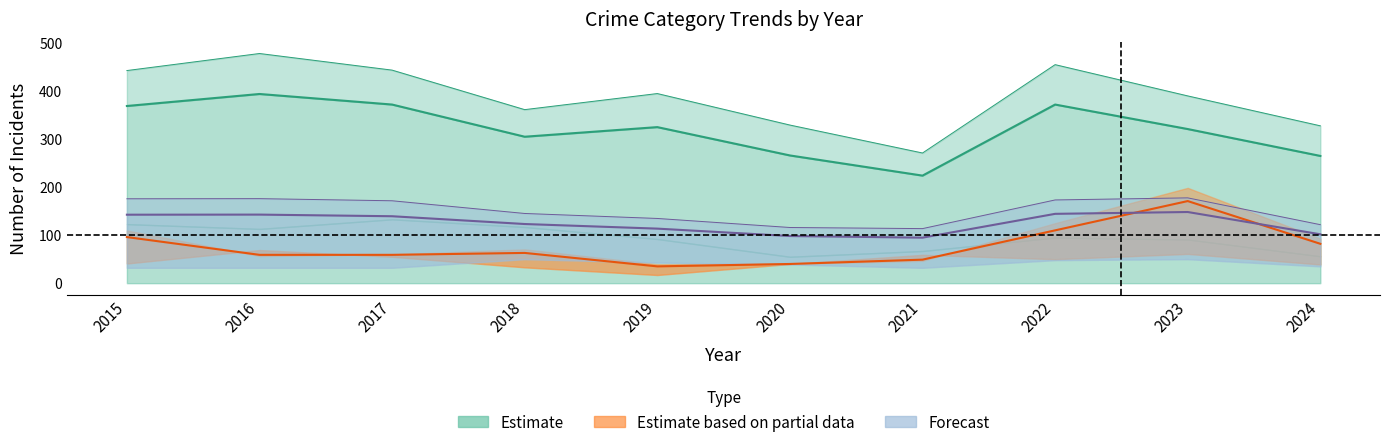

Which category has the highest value in the Total series?

2023